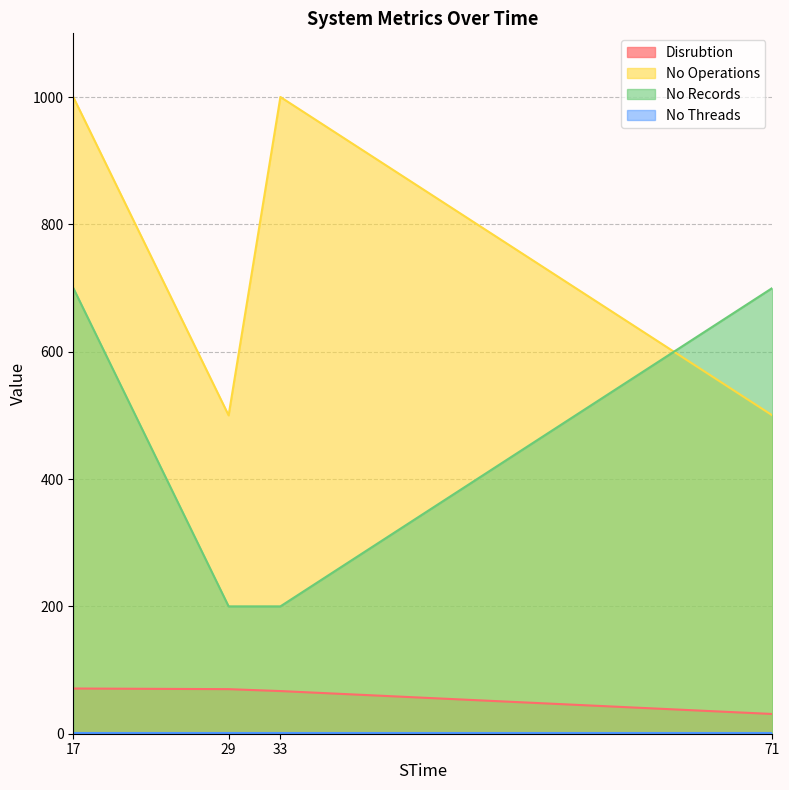

Does the chart have visible grid lines?

Yes